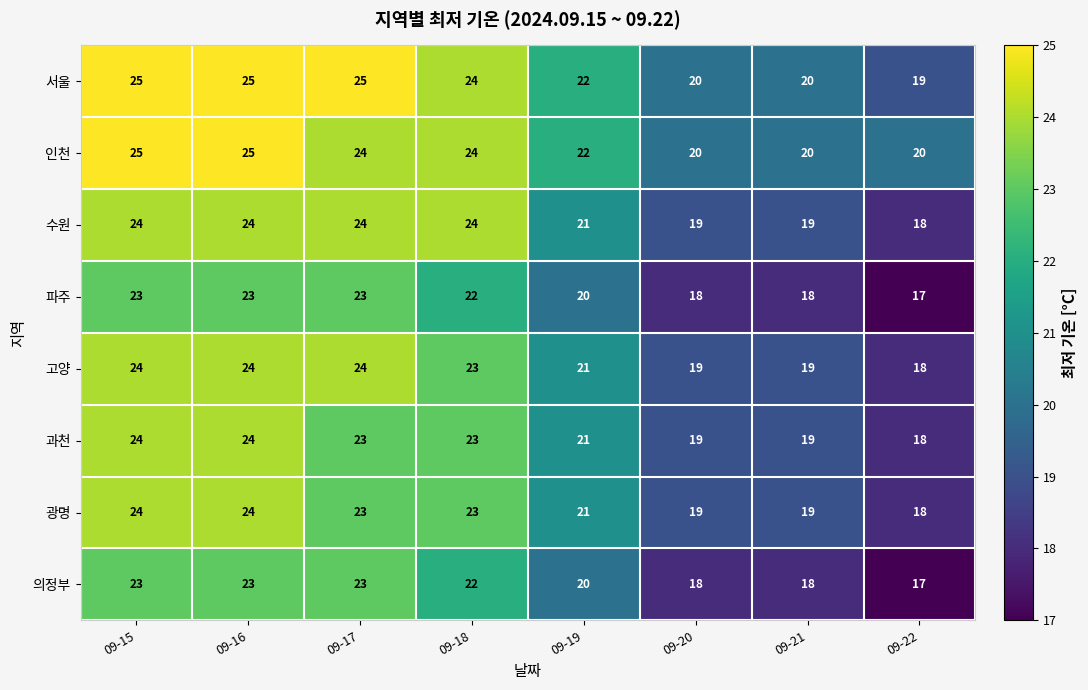

True or false: 의정부 has a value of 23 at 09-16.

True